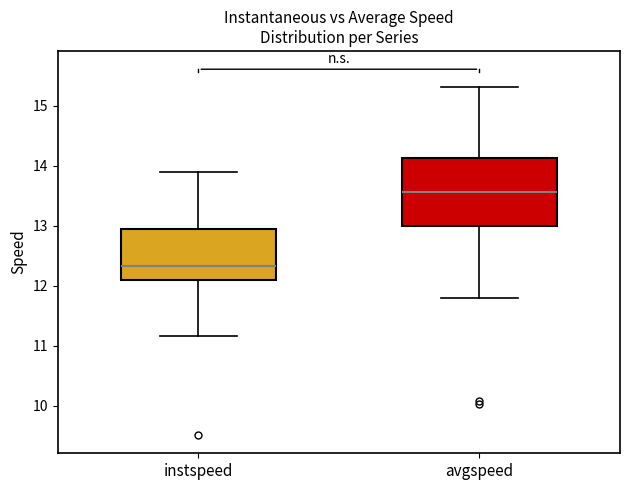

Comparing the boxes themselves (not the whiskers), which one is the tallest?

avgspeed